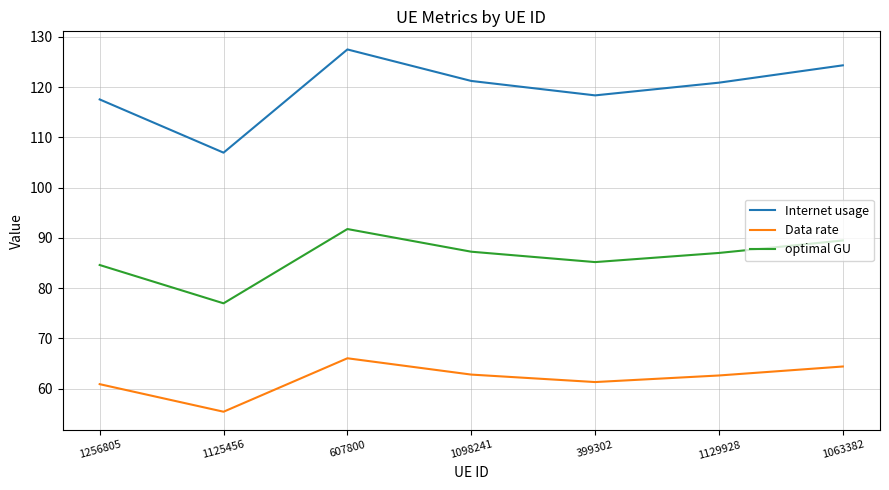

What is the difference between the highest and lowest values at 607800?

61.5